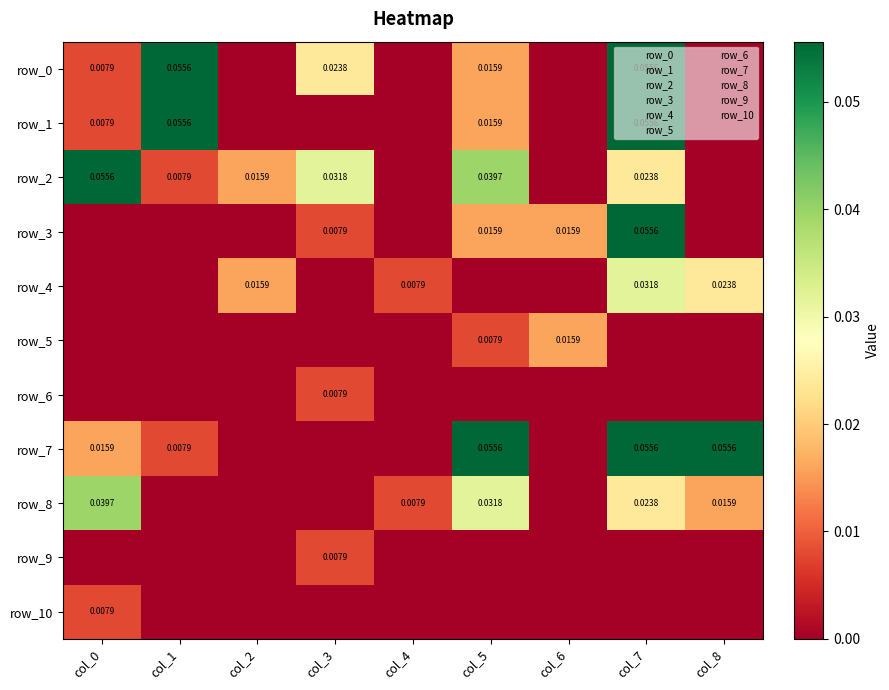

How many values in row_8 are above zero?

5